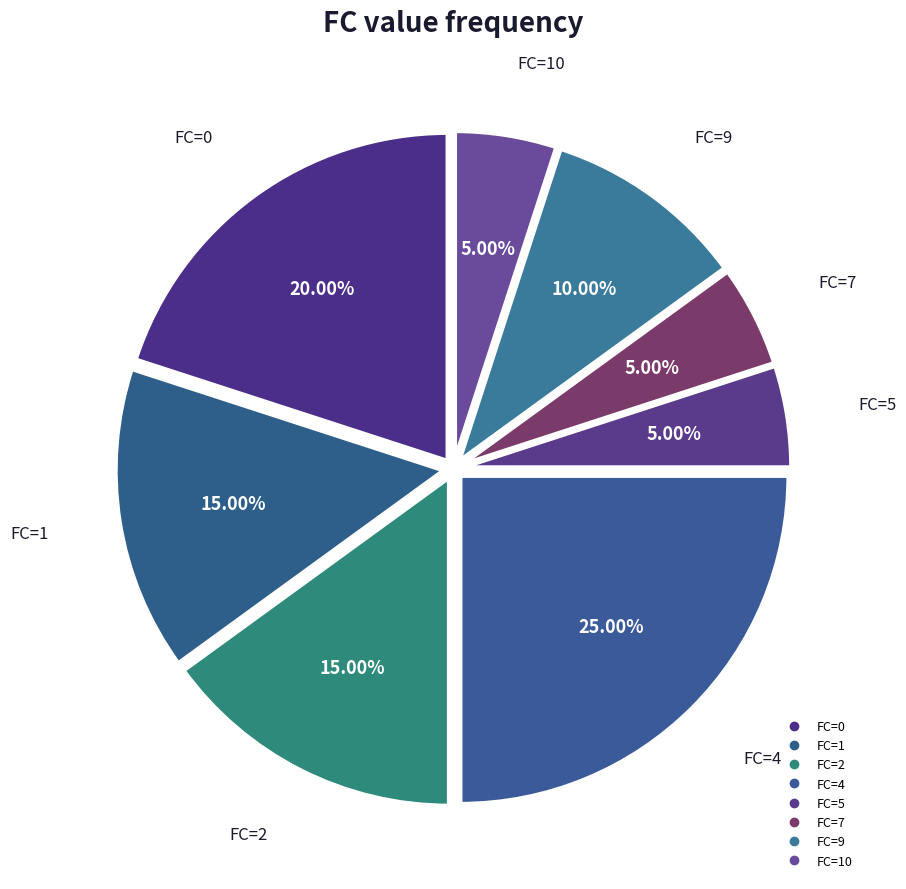

How many segments does this pie chart have?

8